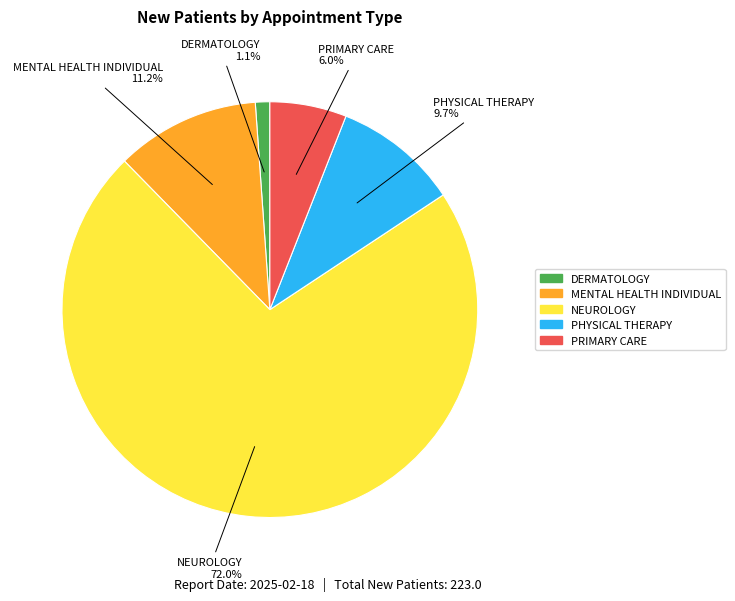

To the nearest percent, what is the combined percentage of DERMATOLOGY and NEUROLOGY?

73%